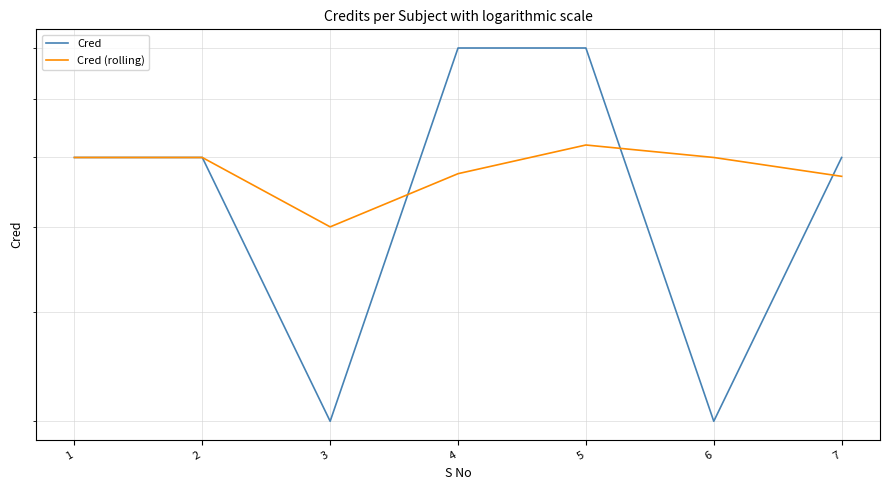

Reading left to right, list all the values displayed in this chart.

Cred: 6.0	6.0	3.0	8.0	8.0	3.0	6.0
Cred (rolling): 6.0	6.0	5.0	5.8	6.2	6.0	5.7